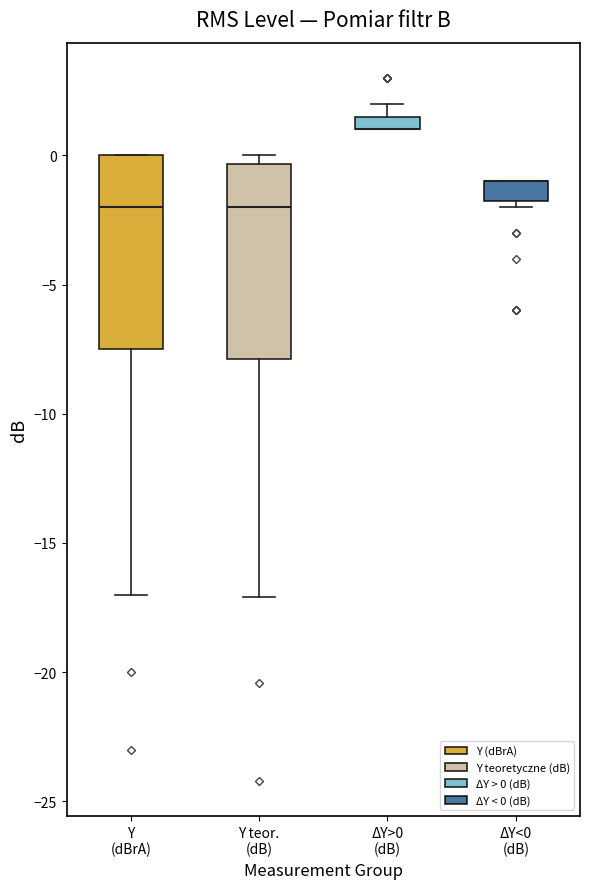

Where is the lower edge of the box for Y (dBrA) on the y-axis? The values are not printed on the chart, so give them approximately, as read against the axis.

-7.5